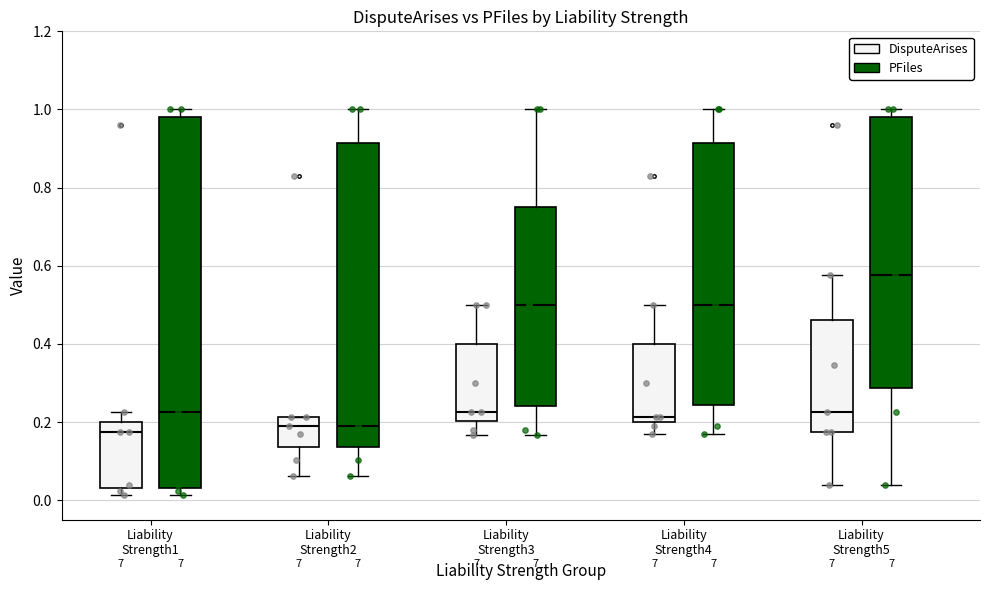

Where is the upper edge of the box for Liability Strength3 (DisputeArises) on the y-axis? The values are not printed on the chart, so give them approximately, as read against the axis.

0.40